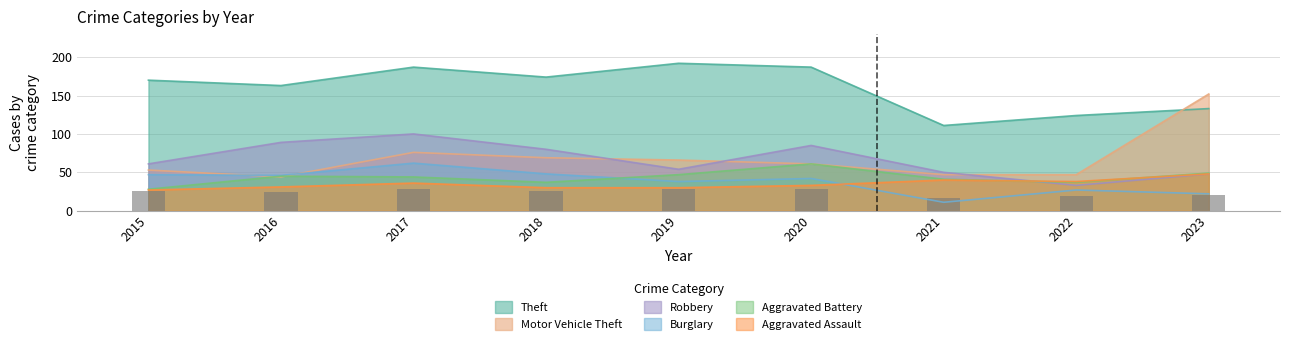

At which label does Motor Vehicle Theft reach its minimum?

2016